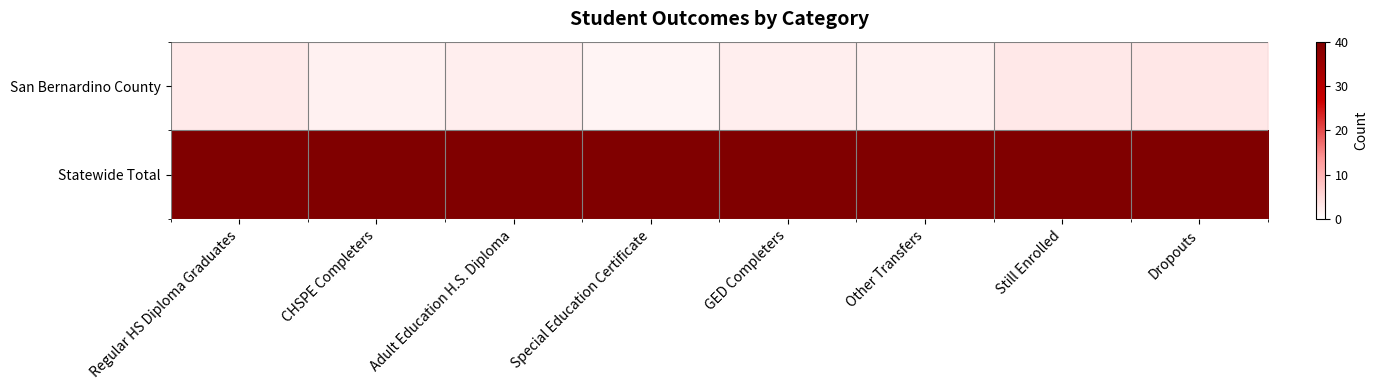

Reading left to right, transcribe all the data shown in this chart.

San Bernardino County: Regular HS Diploma Graduates=2.7	CHSPE Completers=1.8	Adult Education H.S. Diploma=2.2	Special Education Certificate=1.6	GED Completers=2.3	Other Transfers=1.9	Still Enrolled=3.0	Dropouts=3.2
Statewide Total: Regular HS Diploma Graduates=40.0	CHSPE Completers=40.0	Adult Education H.S. Diploma=40.0	Special Education Certificate=40.0	GED Completers=40.0	Other Transfers=40.0	Still Enrolled=40.0	Dropouts=40.0